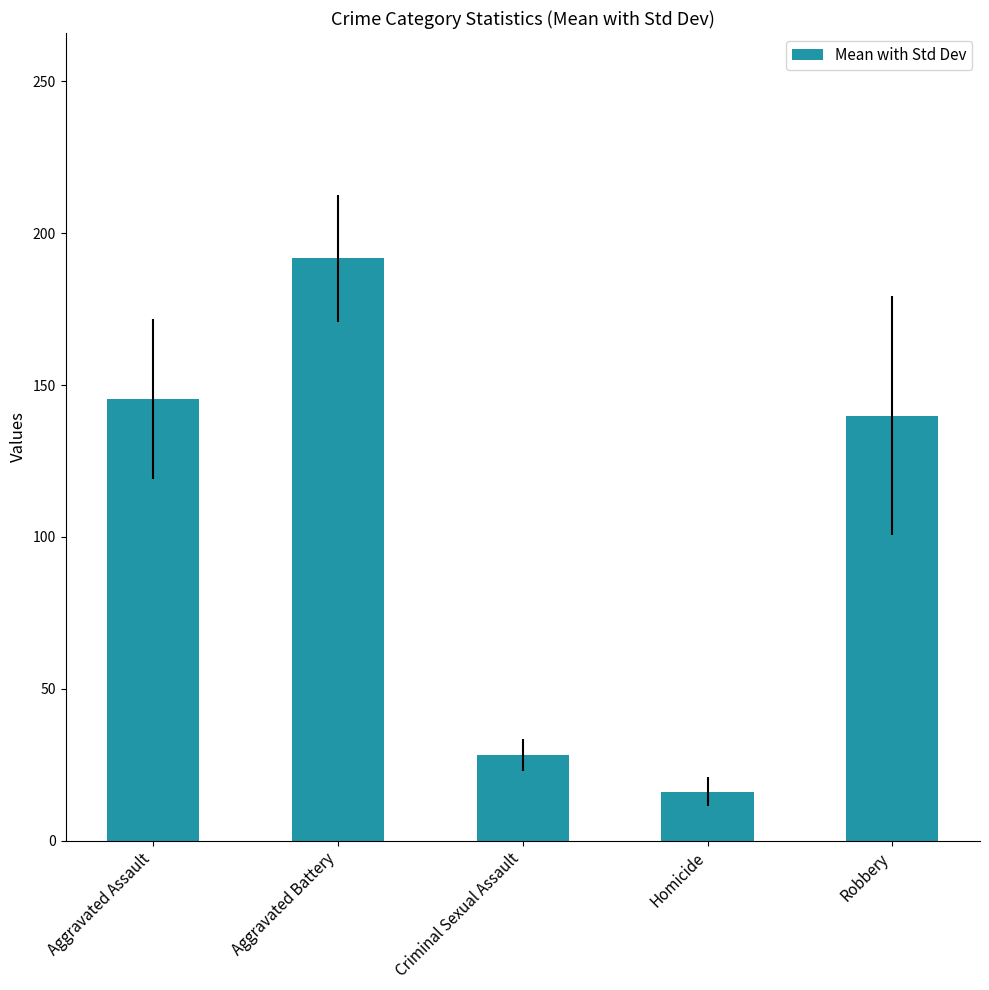

What is the difference between the values at Aggravated Battery and Criminal Sexual Assault?

163.7